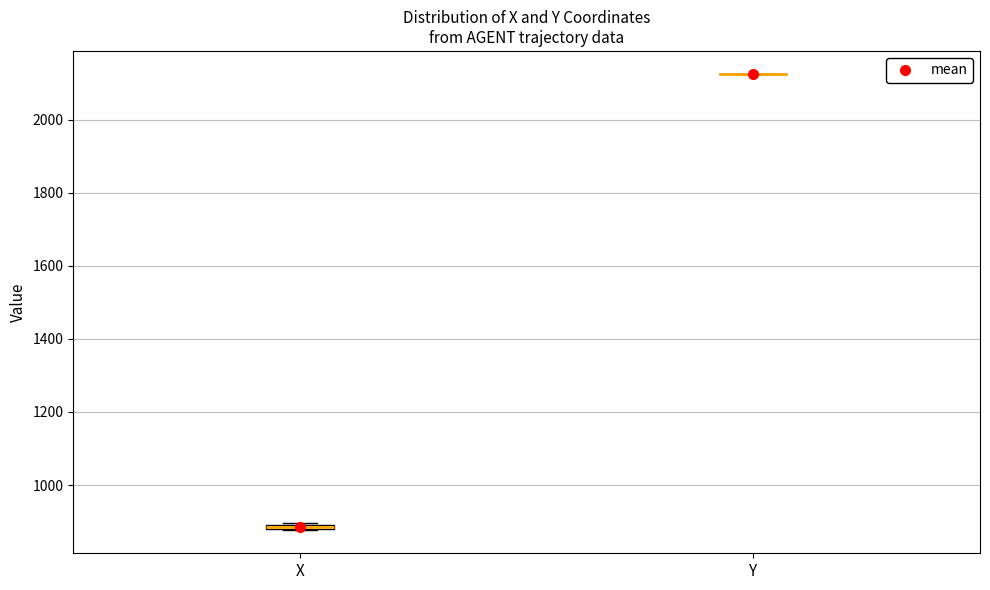

Where is the lower edge of the box for X on the y-axis? The values are not printed on the chart, so give them approximately, as read against the axis.

880